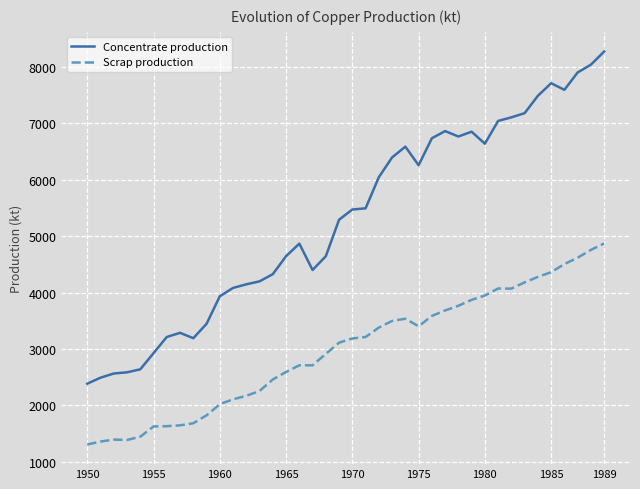

True or false: Concentrate production and Scrap production intersect in this chart.

False